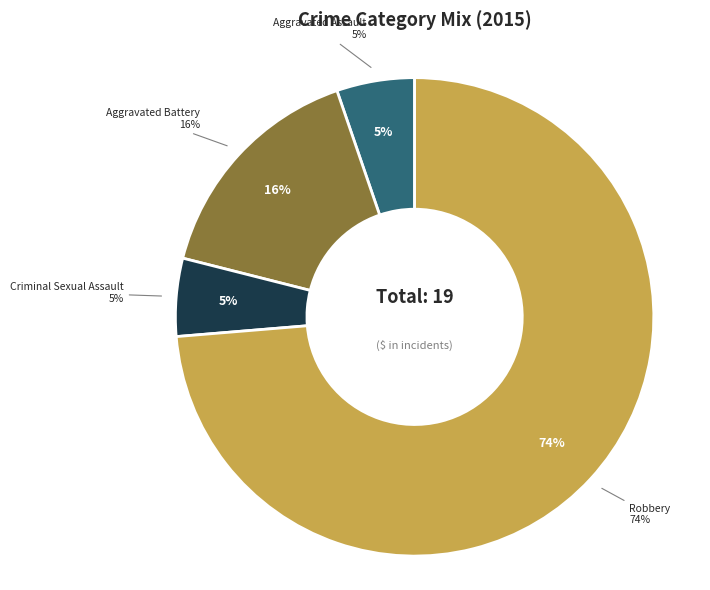

Count the number of slices in the pie.

4